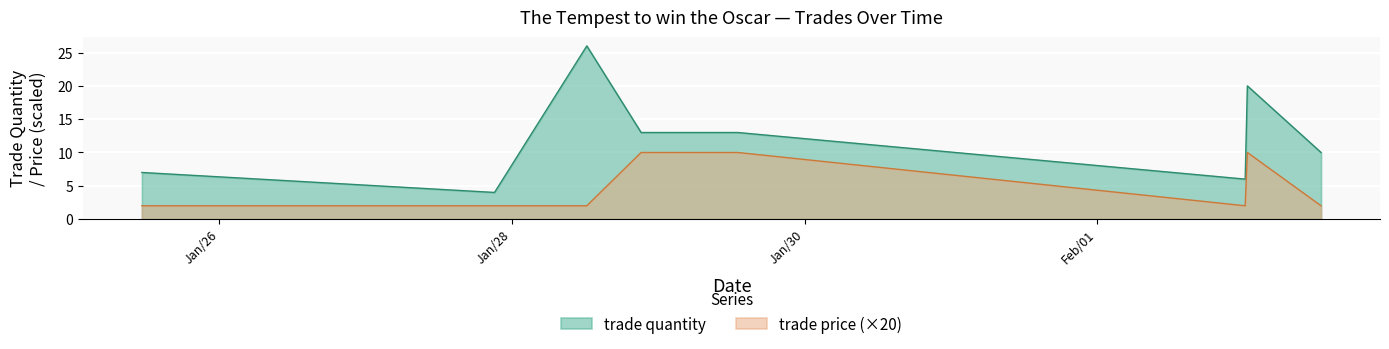

What position from the right is Jan/28/2010 21:10?

5